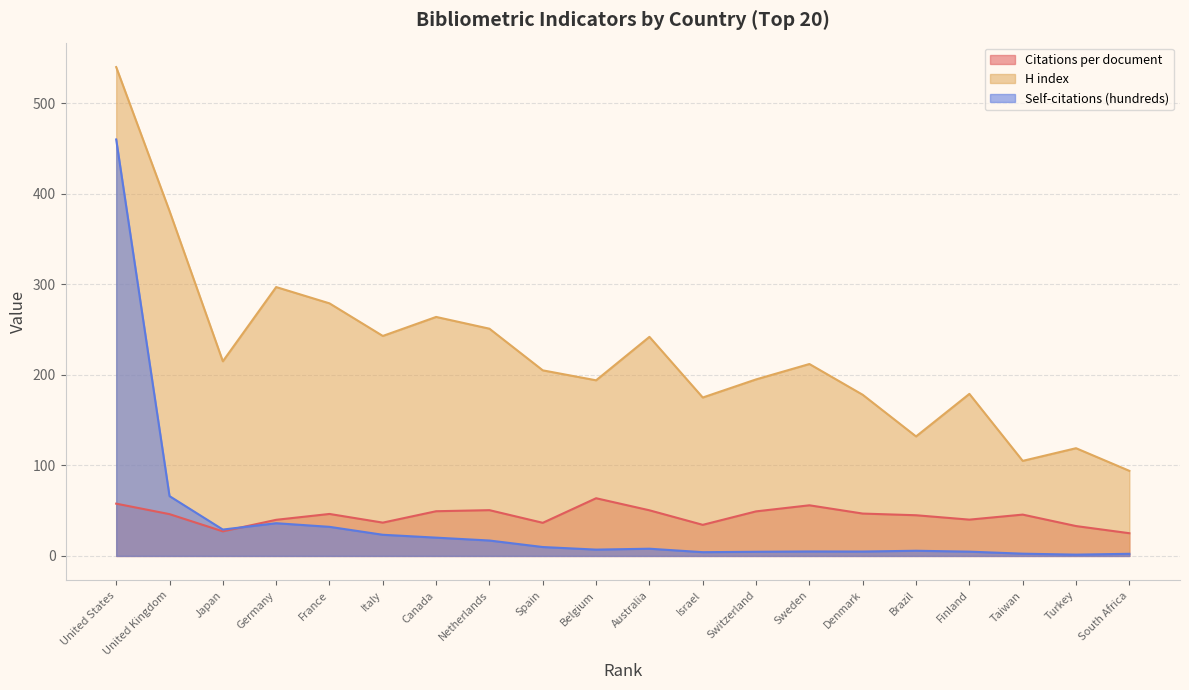

What is the difference between the H index values at Canada and Sweden?

52.0